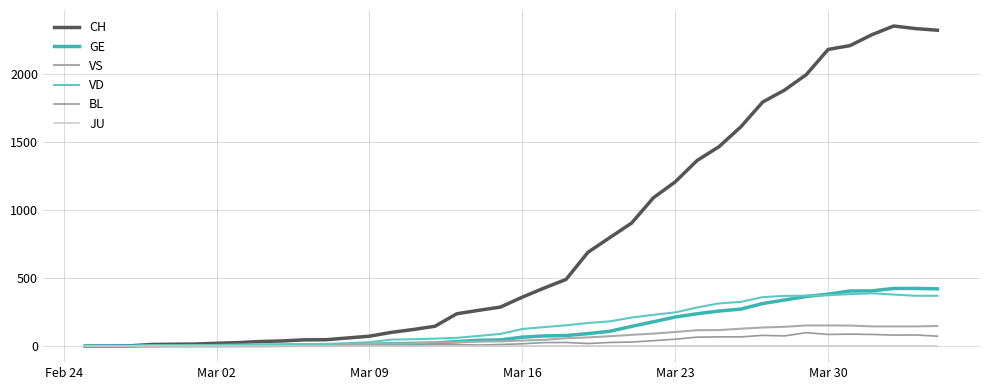

Which series has the largest range (max minus min)?

CH